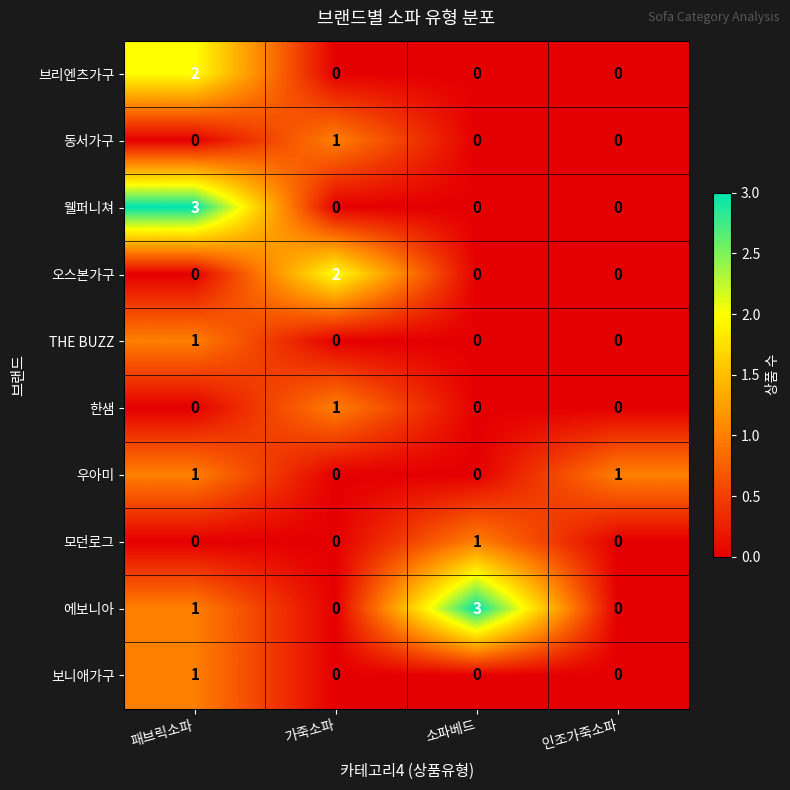

What is the maximum value shown in the chart?

3